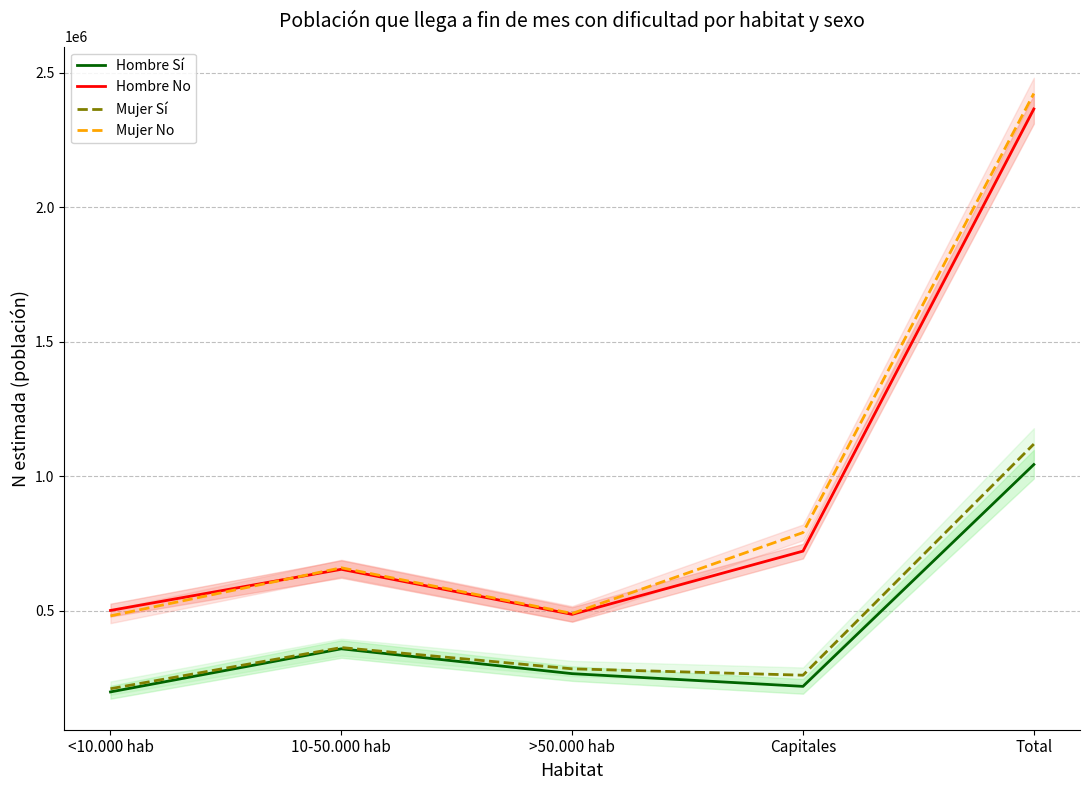

Where is the first local minimum for Hombre Sí?

Capitales